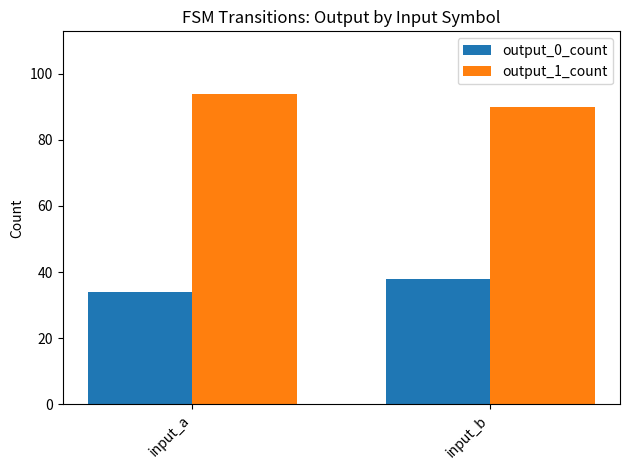

What is the difference between the highest and lowest values at input_b?

52